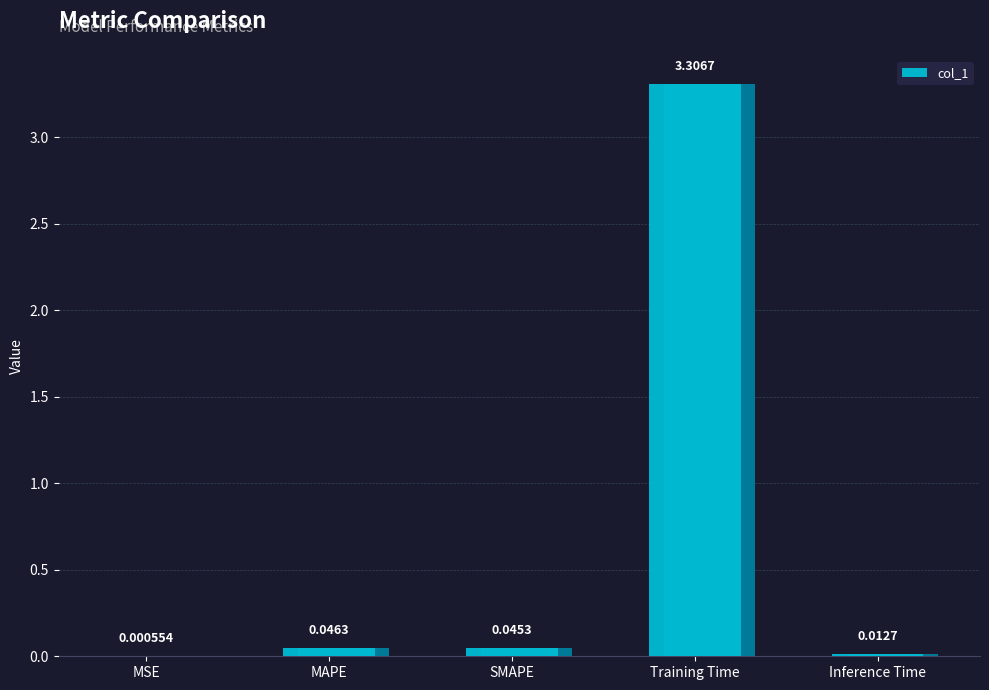

What is the maximum value shown in the chart?

3.3